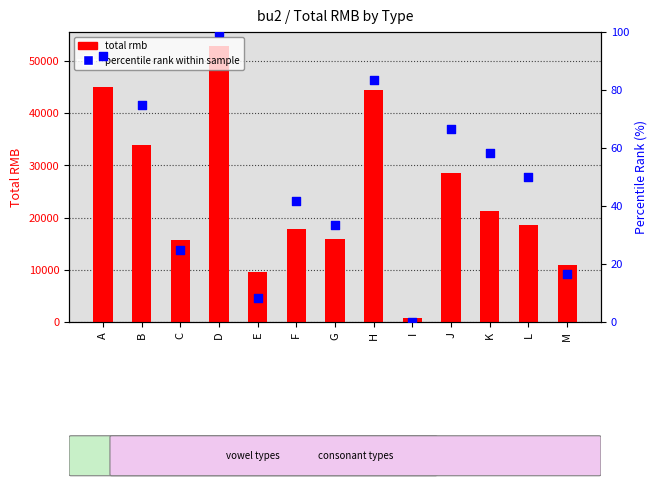

Which series has the widest spread of Y values?

total rmb